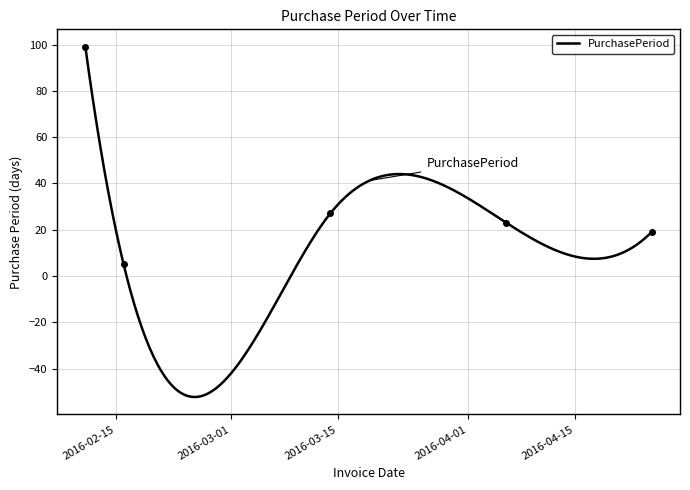

List the labels in order of value, smallest first.

2016-02-16, 2016-04-25, 2016-04-06, 2016-03-14, 2016-02-11